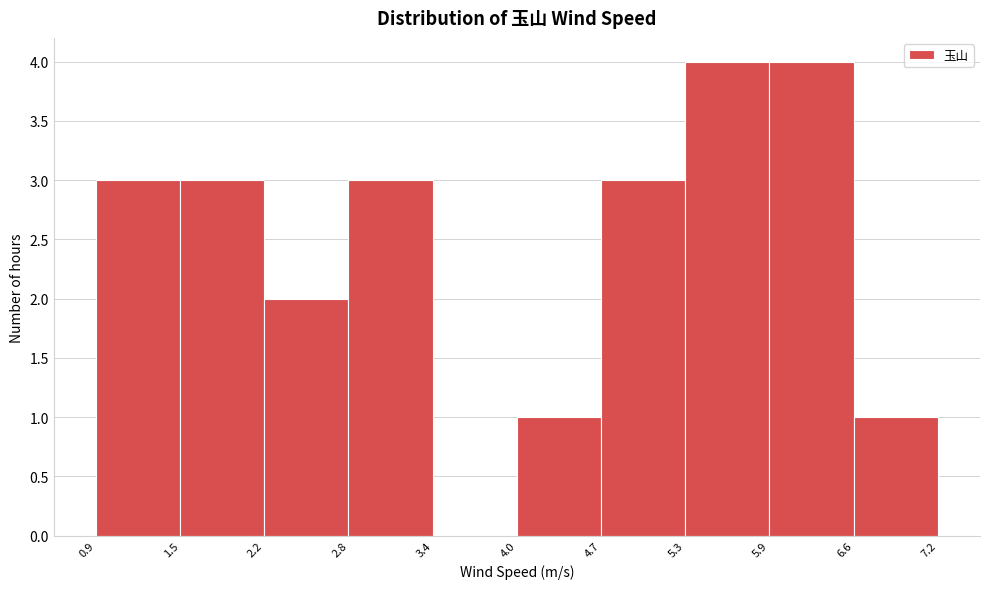

Reading left to right, list every bar in this chart as the range it spans on the x-axis followed by its height. The values are not printed on the chart, so give them approximately, as read against the axis.

0.9 to 1.5: 3
1.5 to 2.2: 3
2.2 to 2.8: 2
2.8 to 3.4: 3
3.4 to 4.0: 0
4.0 to 4.7: 1
4.7 to 5.3: 3
5.3 to 5.9: 4
5.9 to 6.6: 4
6.6 to 7.2: 1